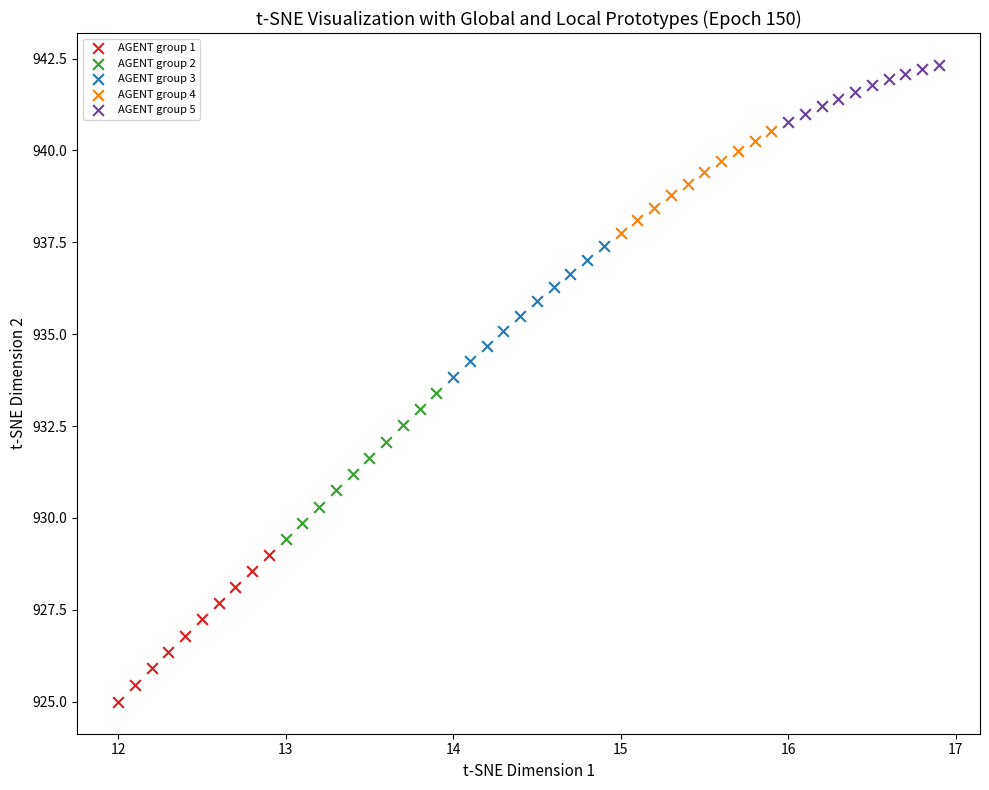

Which series has the largest Y range (max minus min)?

AGENT group 1